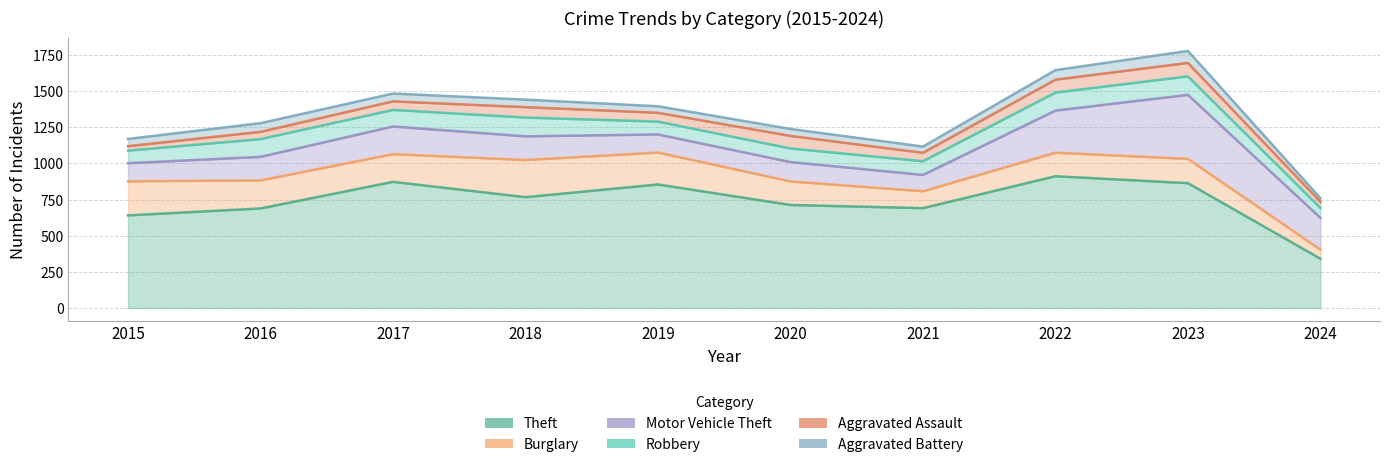

Is the value of Aggravated Assault at 2015 greater than the value of Aggravated Battery at 2018?

No